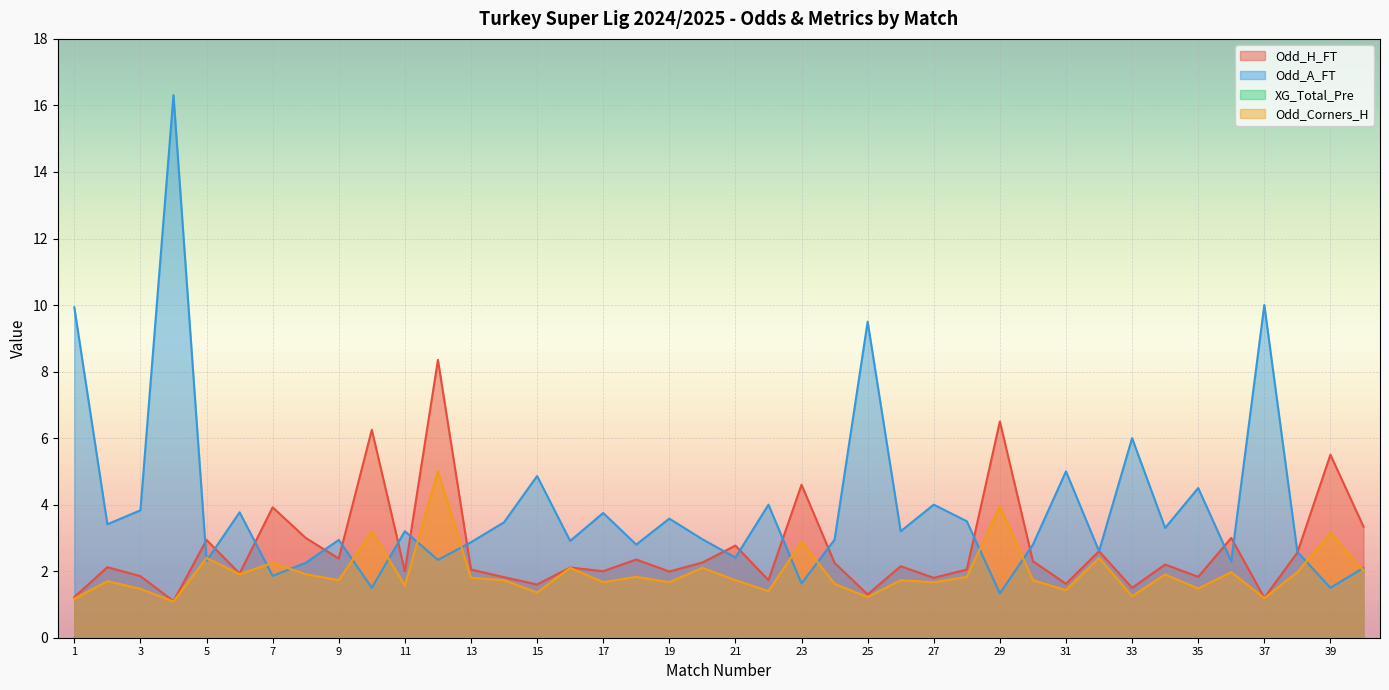

True or false: Odd_H_FT has a value of 1.7 at 22.

True